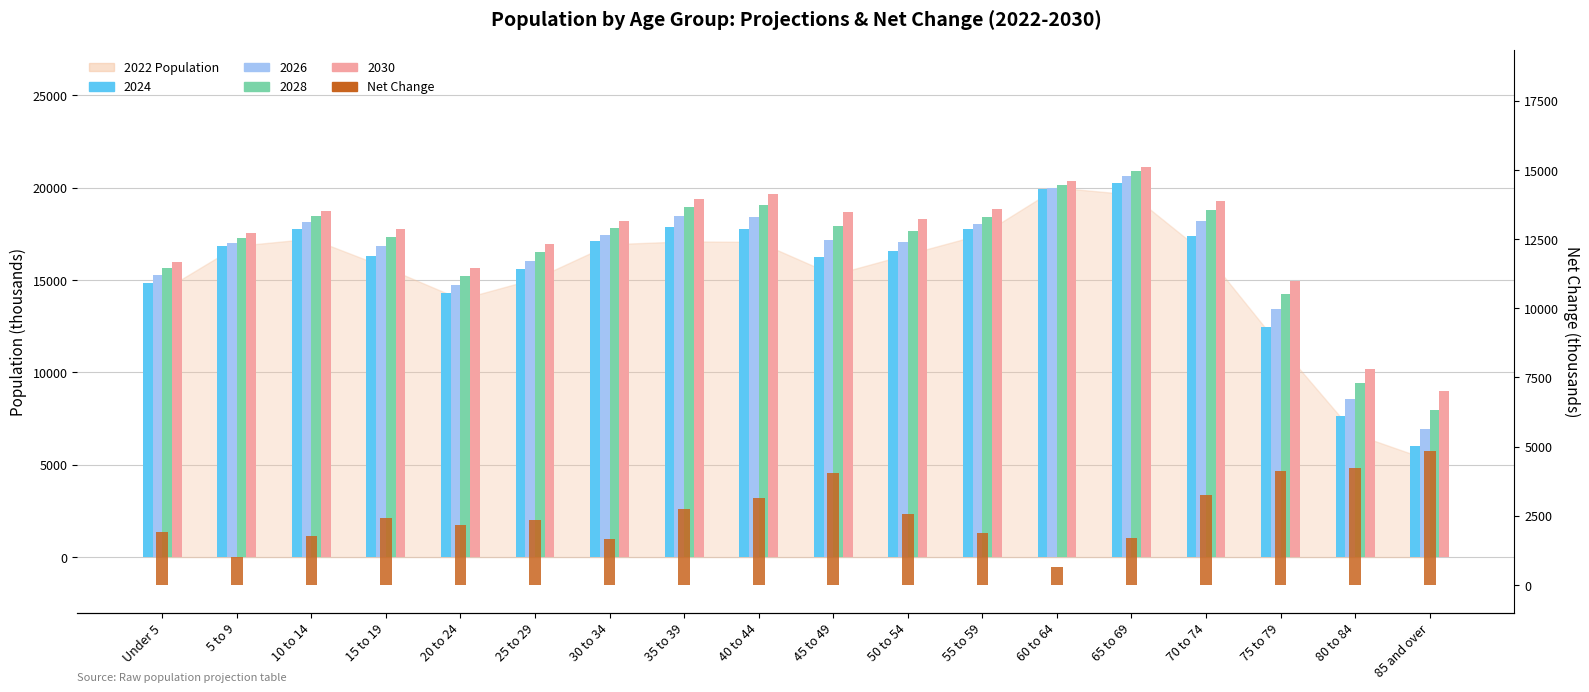

Where is the data nearest to the value 2747?

35 to 39